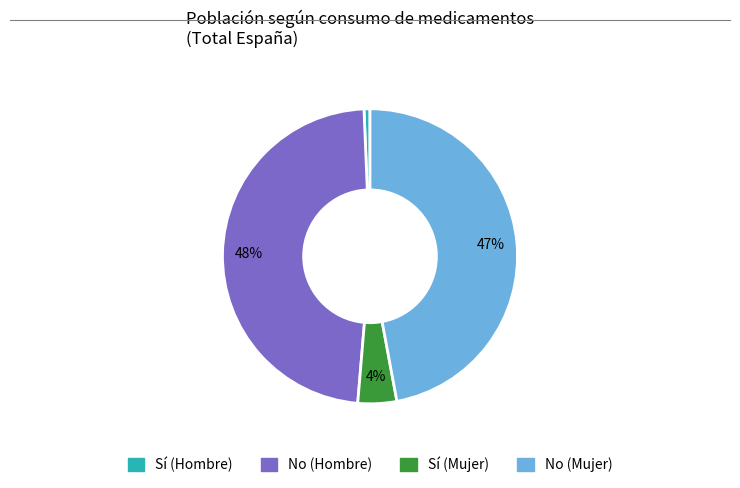

To the nearest percent, what is the difference between the largest and smallest slice percentages?

47%